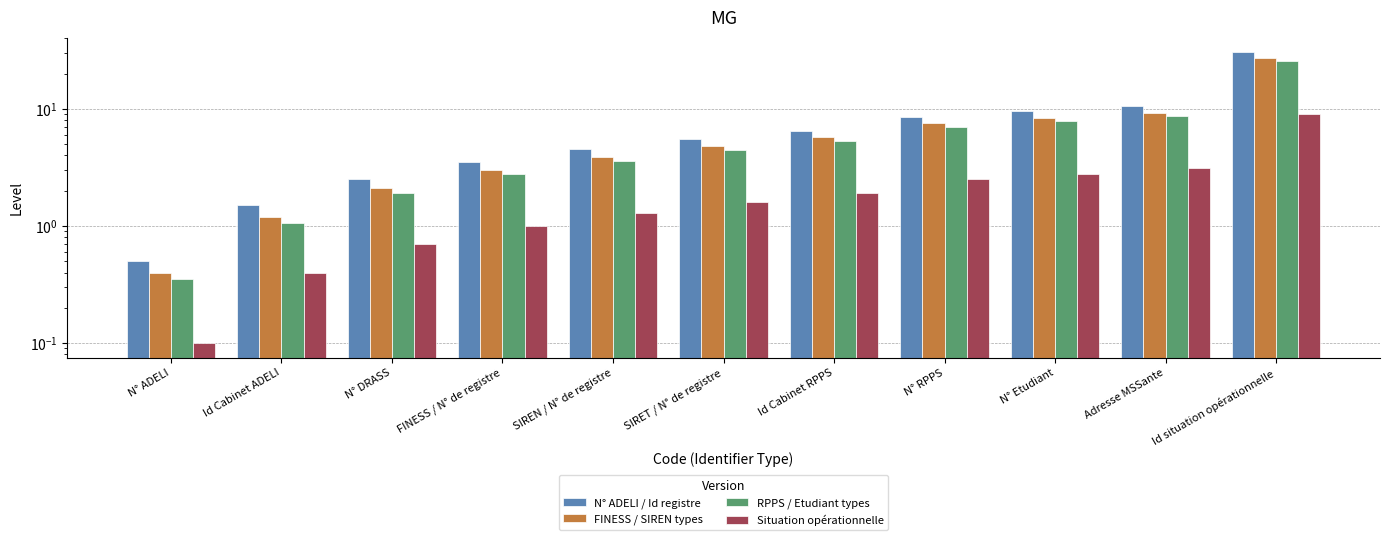

What is the value of the FINESS / SIREN types bar at the 6th from the left?

4.8